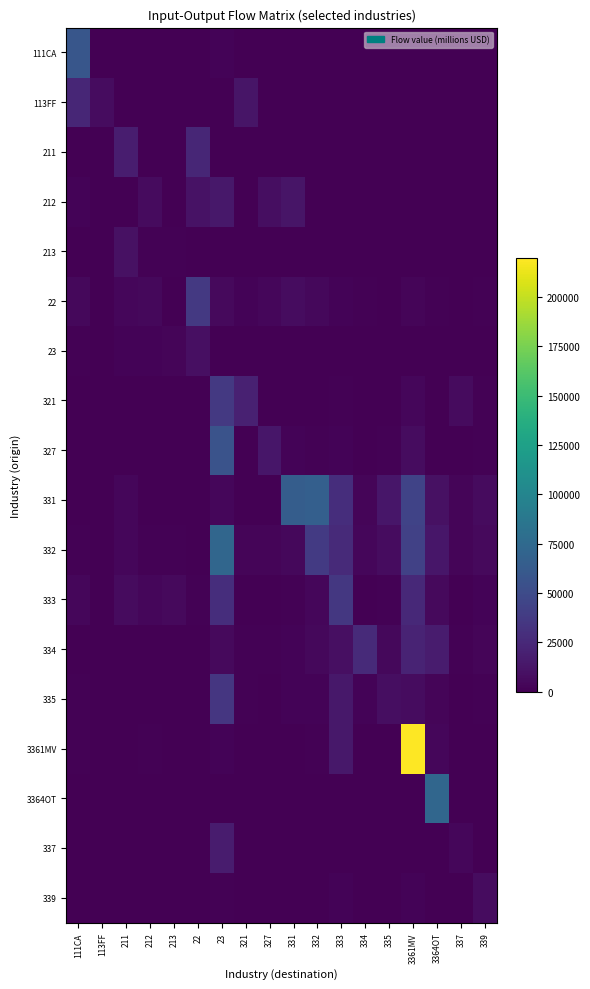

At how many categories does at least one series exceed 67206?

3